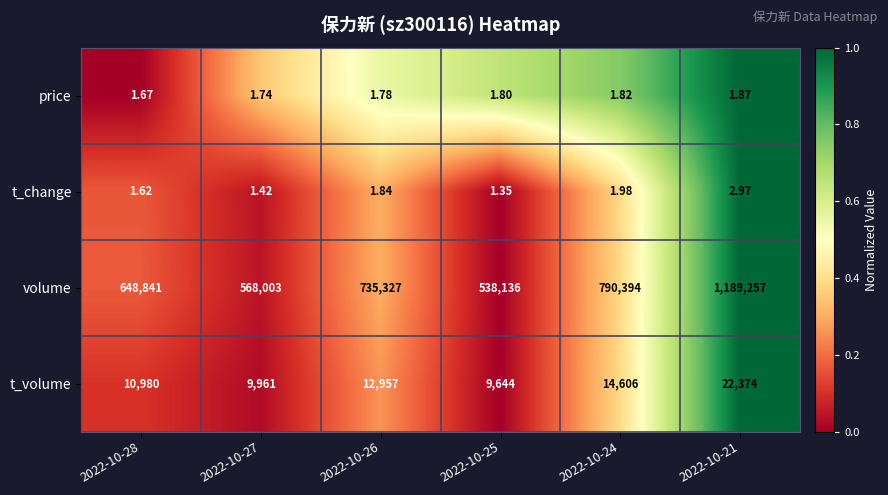

List the series in order of their peak value, lowest first.

price, t_change, t_volume, volume